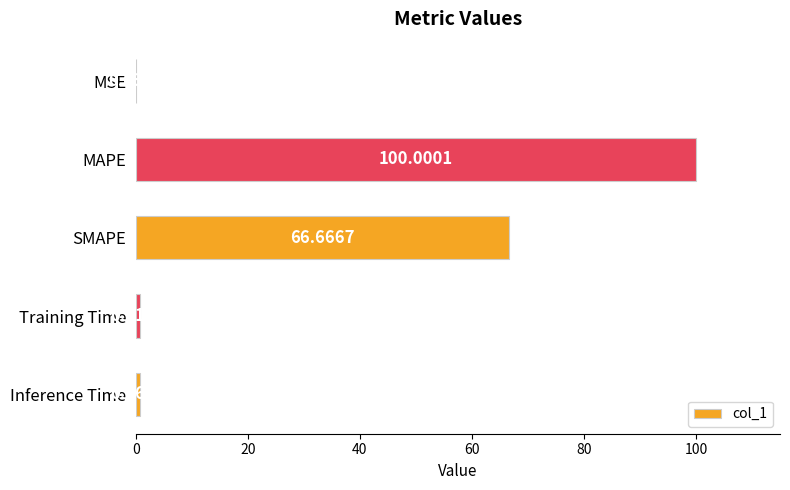

Between MAPE and Training Time, which is larger?

MAPE